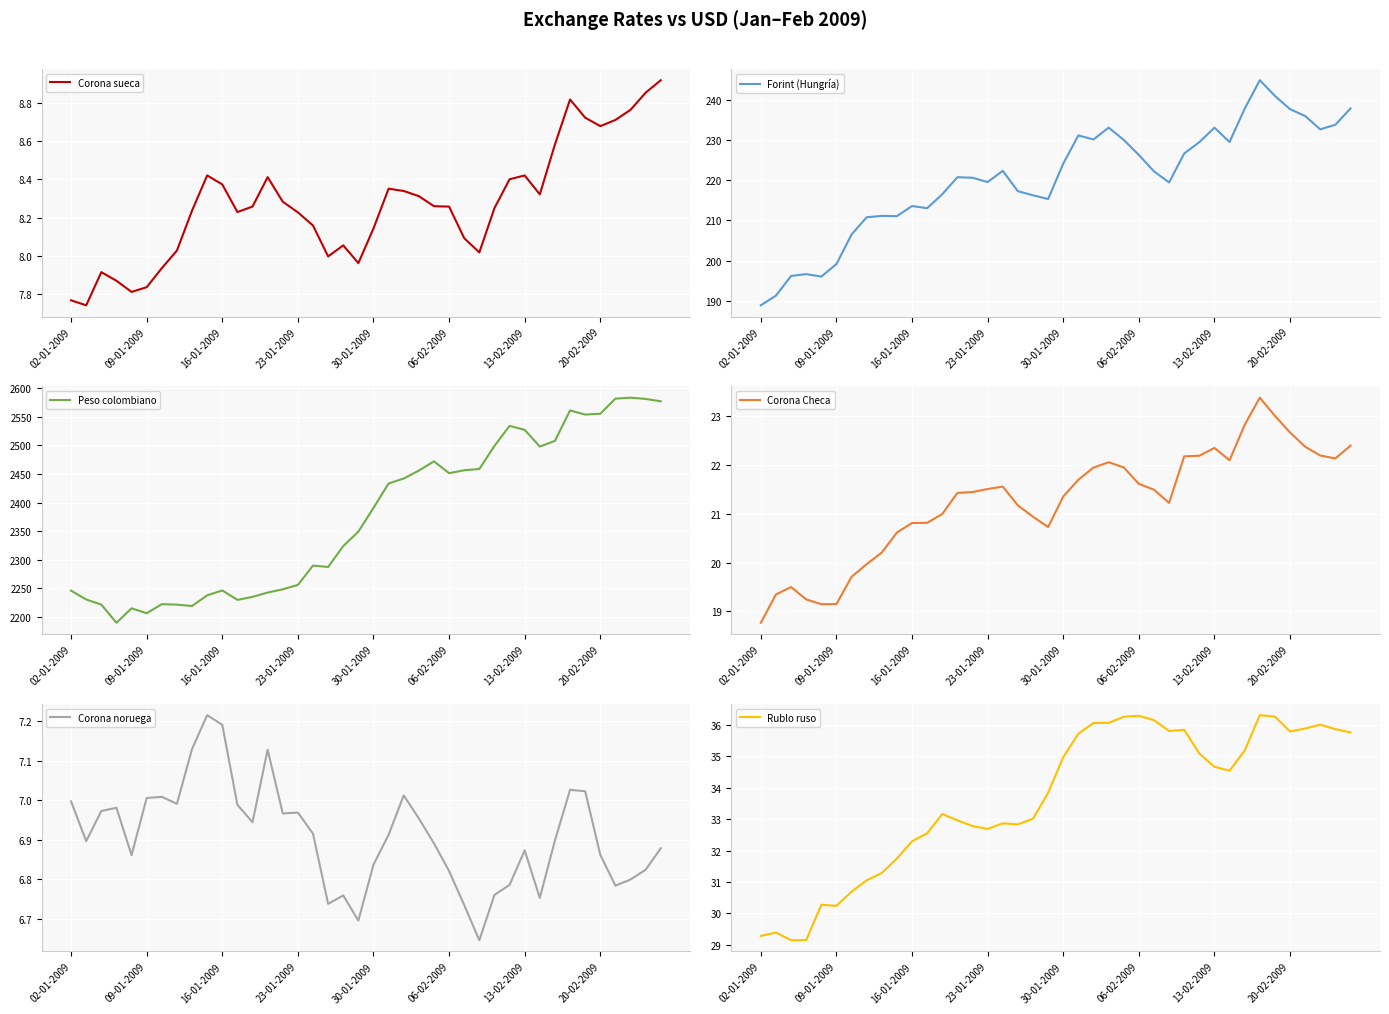

True or false: Forint (Hungría) has more than 0 points higher than both neighbors.

True